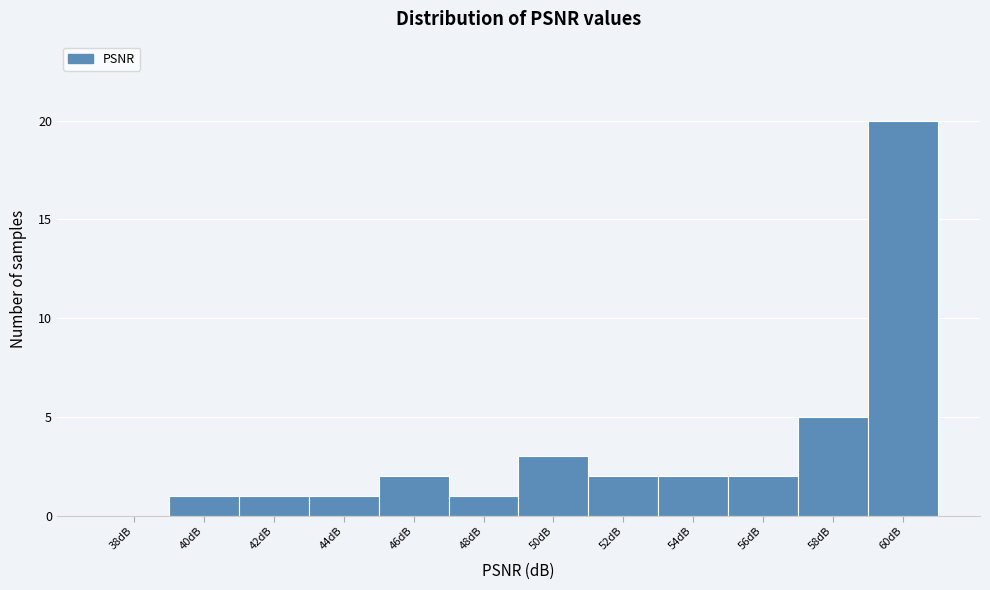

Reading left to right, list all the values displayed in this chart.

38dB=0	40dB=1	42dB=1	44dB=1	46dB=2	48dB=1	50dB=3	52dB=2	54dB=2	56dB=2	58dB=5	60dB=20